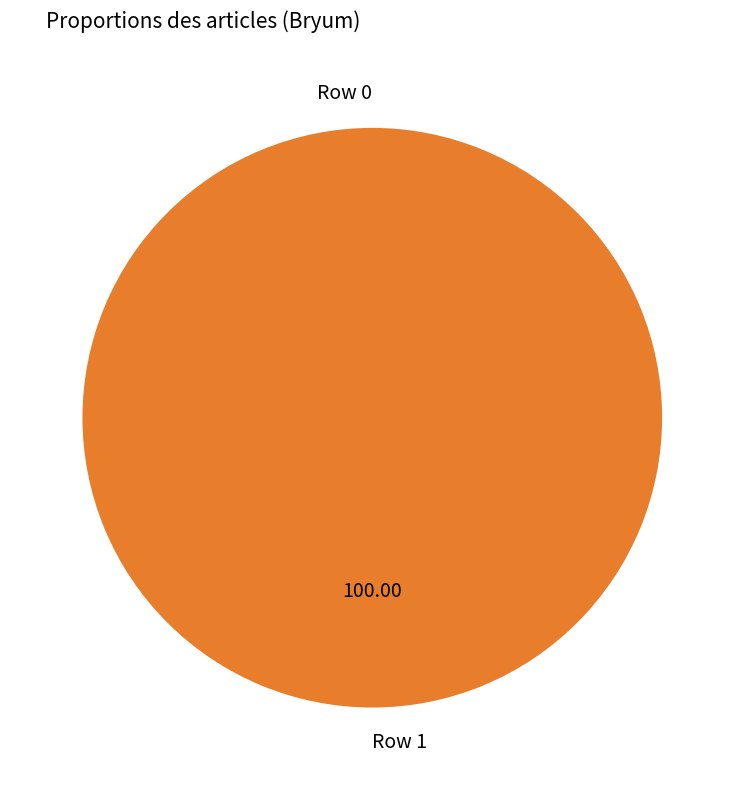

What percentage is the Row 1 slice, to the nearest percent?

100%